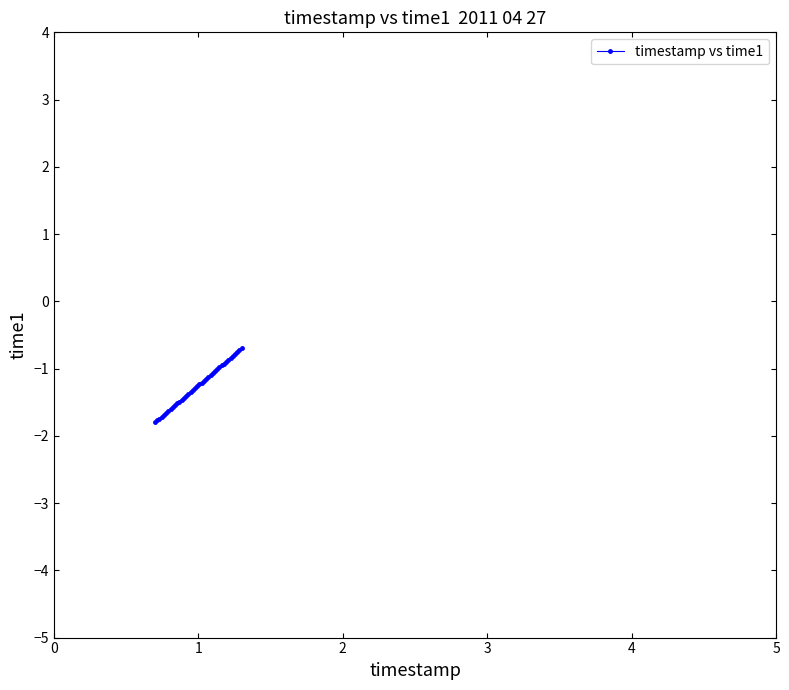

What is the difference between the maximum and second lowest values?

1.1